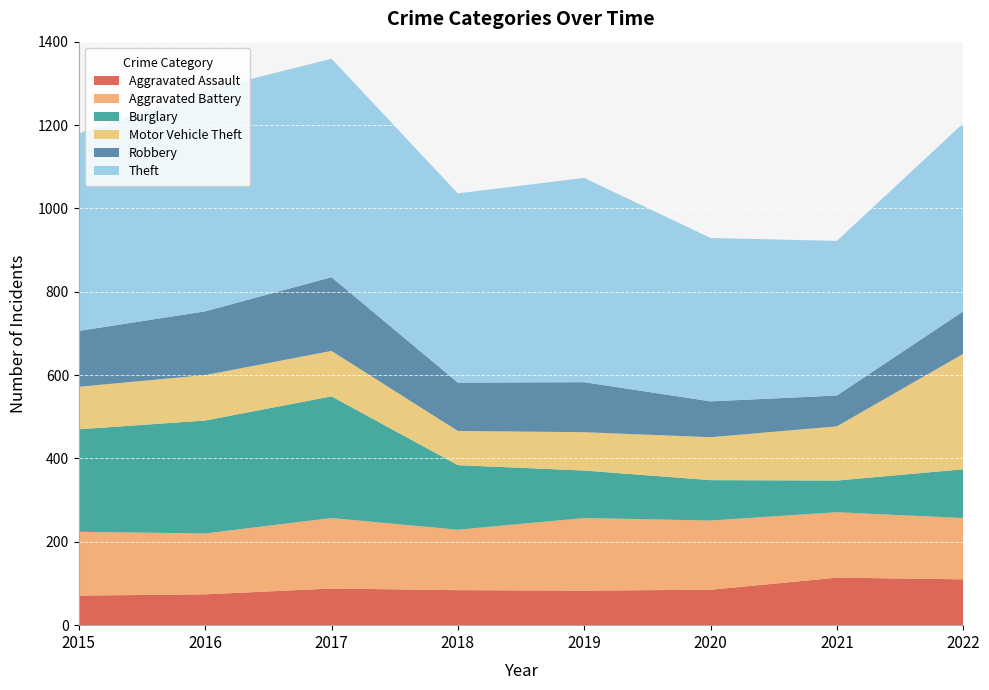

Reading right to left, list all the values displayed in this chart.

Aggravated Assault: 110	114	85	83	84	88	74	71
Aggravated Battery: 147	157	166	174	145	169	146	153
Burglary: 117	76	97	114	155	292	271	246
Motor Vehicle Theft: 277	130	103	92	82	109	109	102
Robbery: 102	74	86	120	116	177	153	134
Theft: 451	371	392	490	454	524	530	474